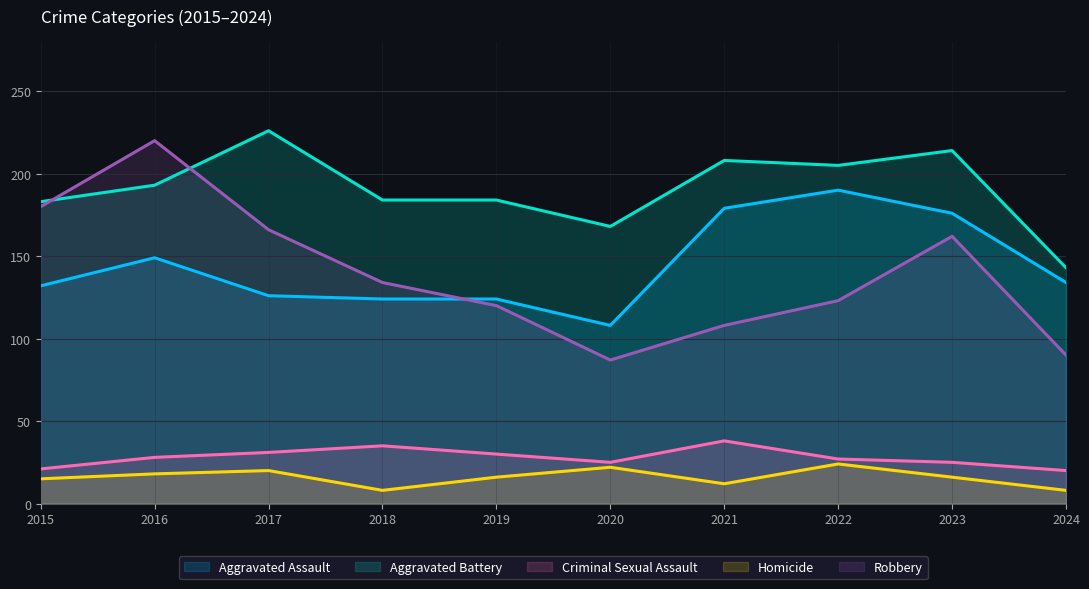

True or false: Criminal Sexual Assault and Homicide cross at least once.

False